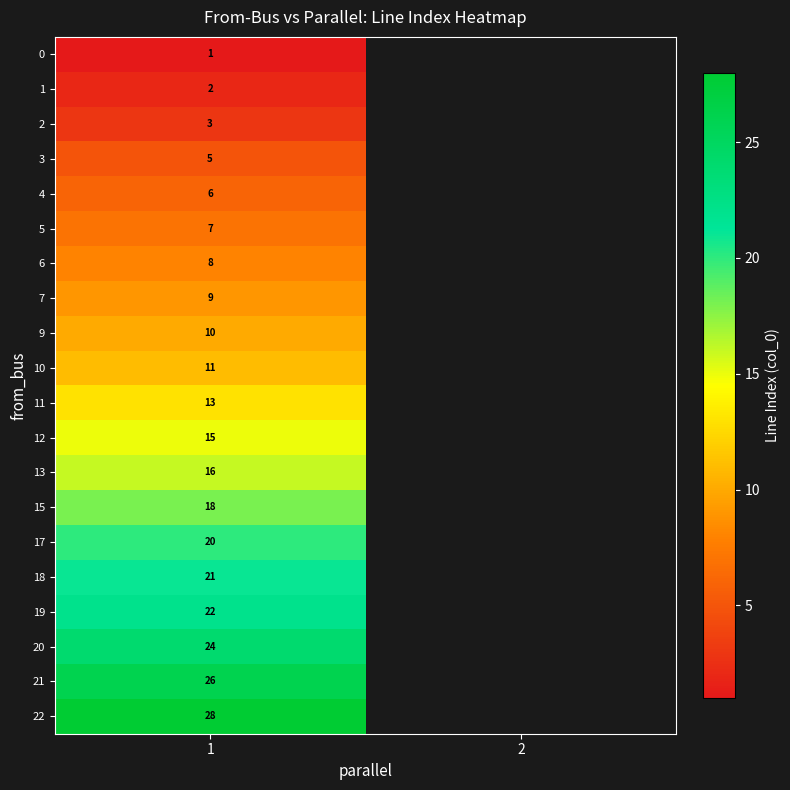

At which category is the sum across all series the highest?

1